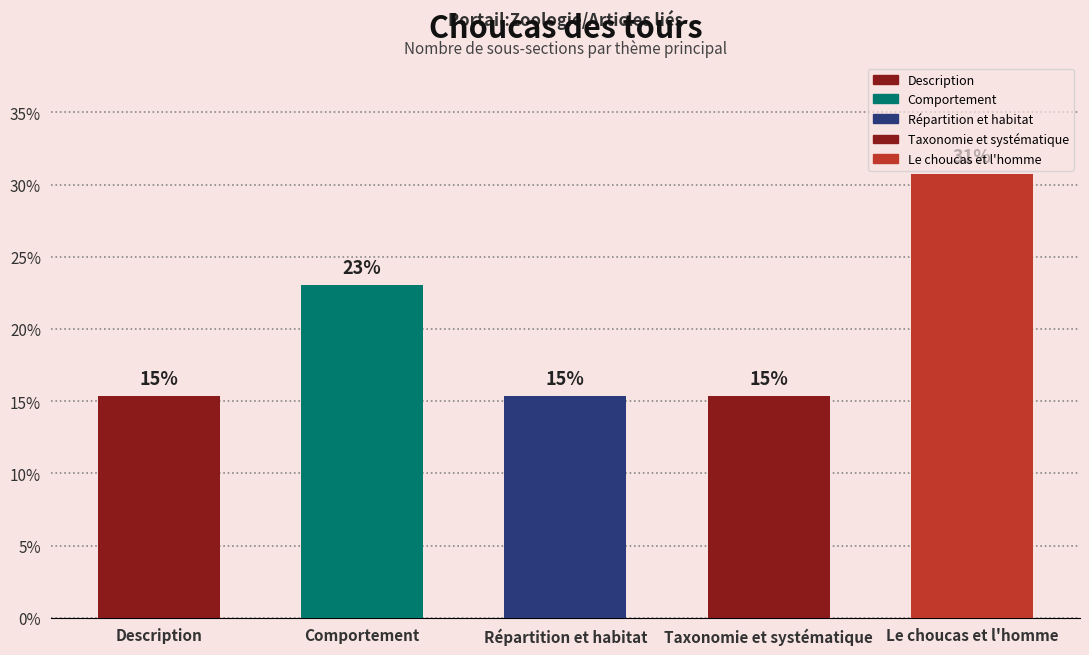

Does the chart contain any negative values?

No